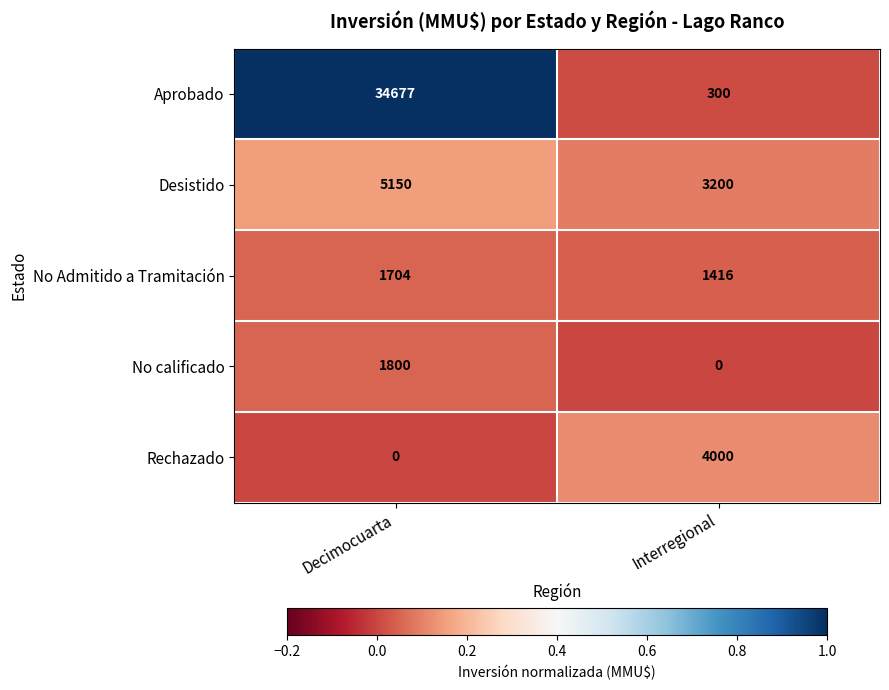

What is the greatest value displayed?

34677